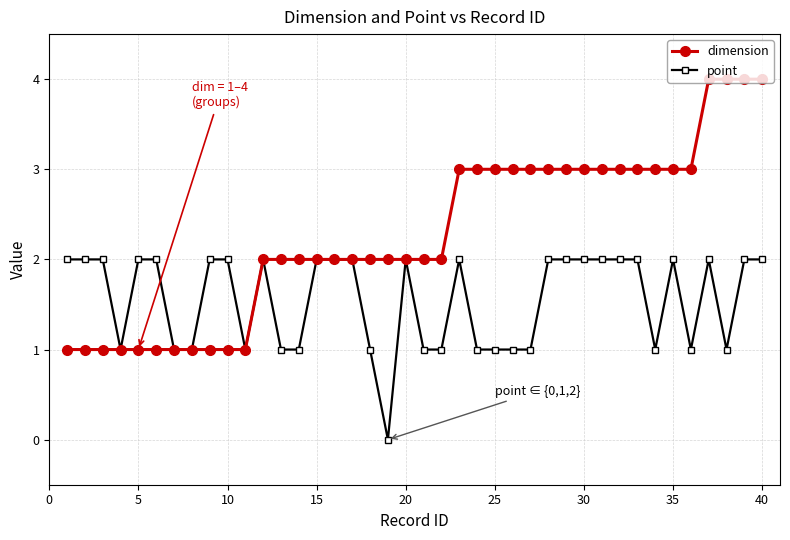

Rank the series by their maximum value, from highest to lowest.

dimension, point